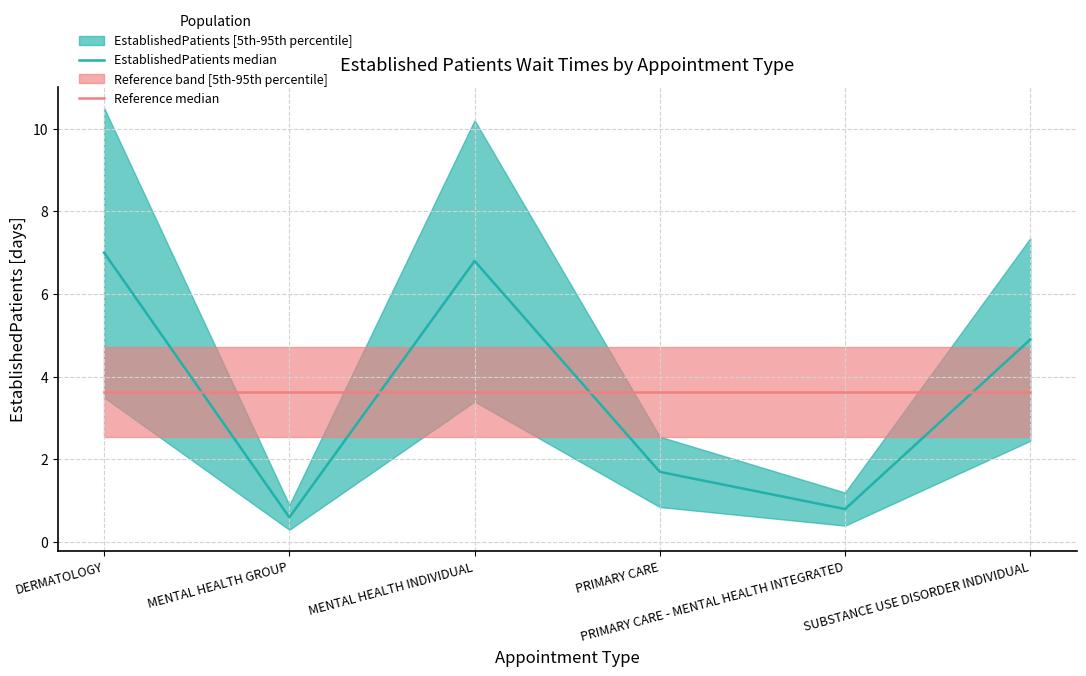

Is it true that Reference median equals 3.6 at MENTAL HEALTH INDIVIDUAL?

True